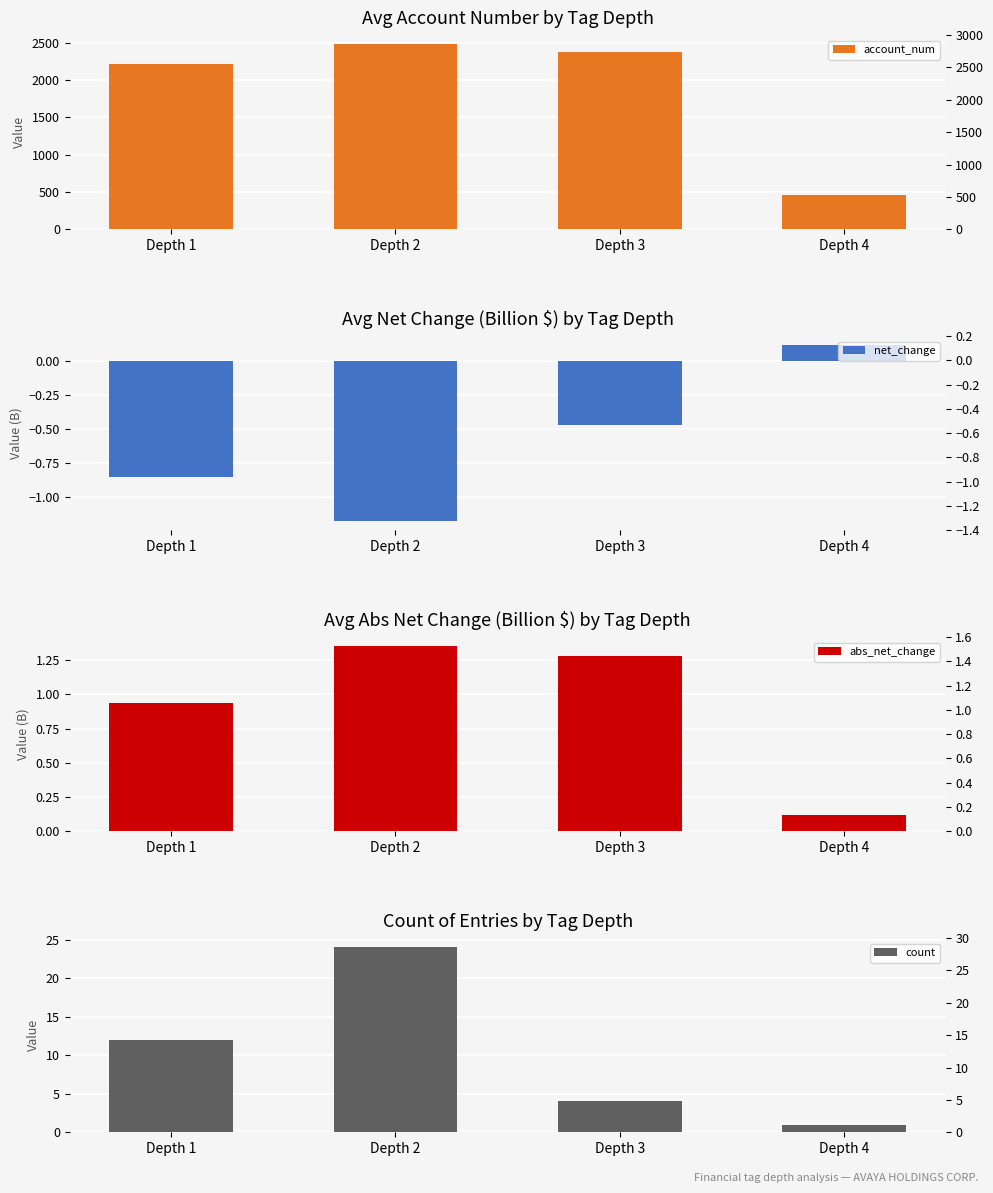

True or false: count has a value of 1.0 at Depth 4.

True